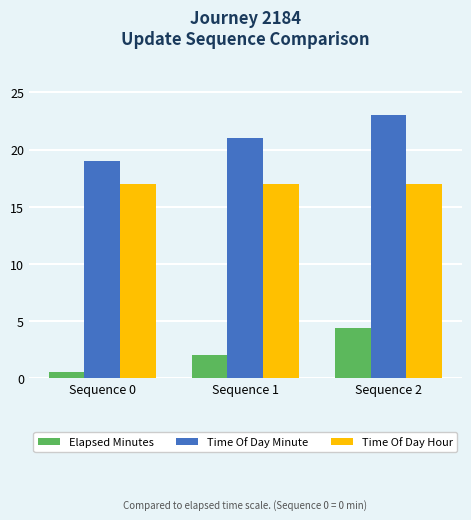

The value of Time Of Day Hour at Sequence 1 is 17.0. True or false?

True